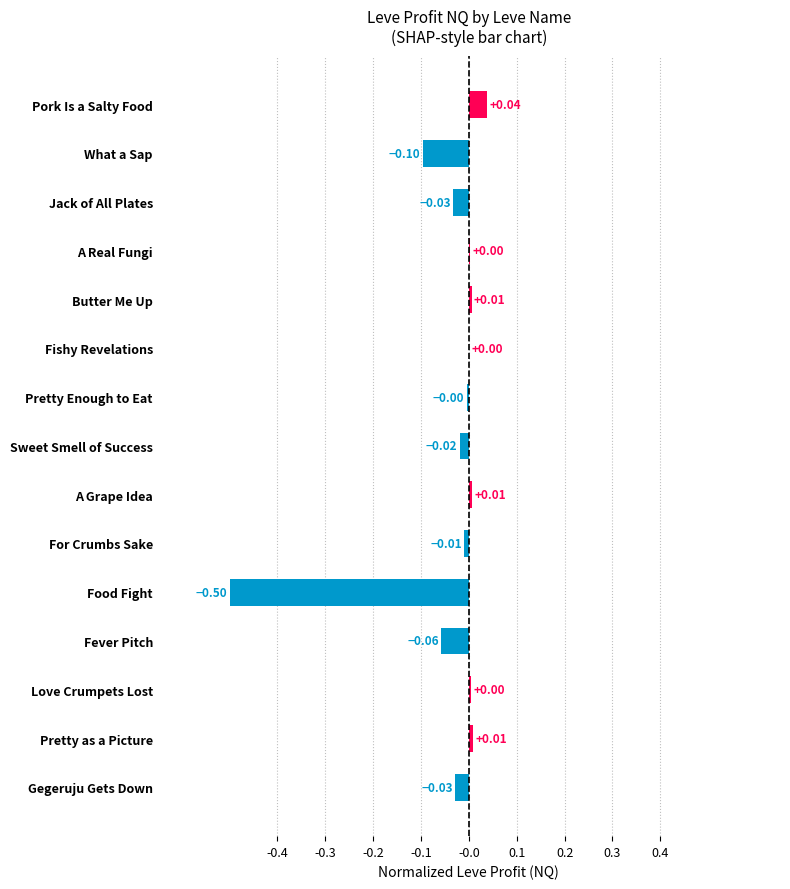

At which category does the chart reach its peak across all series?

Pork Is a Salty Food